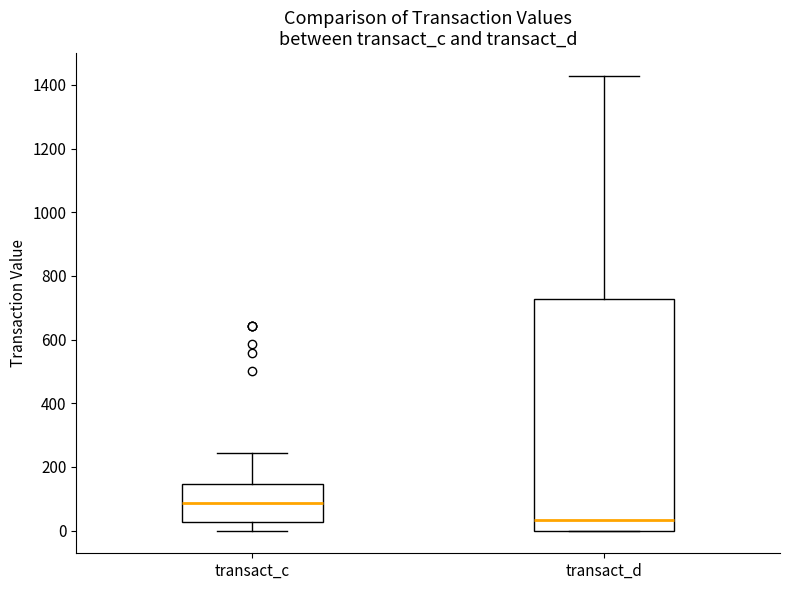

Reading left to right, transcribe this box plot: for each box, give where its median line is, the range the box spans, and where its two whiskers end, as read against the y-axis. The values are not printed on the chart, so give them approximately, as read against the axis.

transact_c: median 80, box 20 to 140, whiskers 0 to 240
transact_d: median 40, box 0 to 720, whiskers 0 to 1420